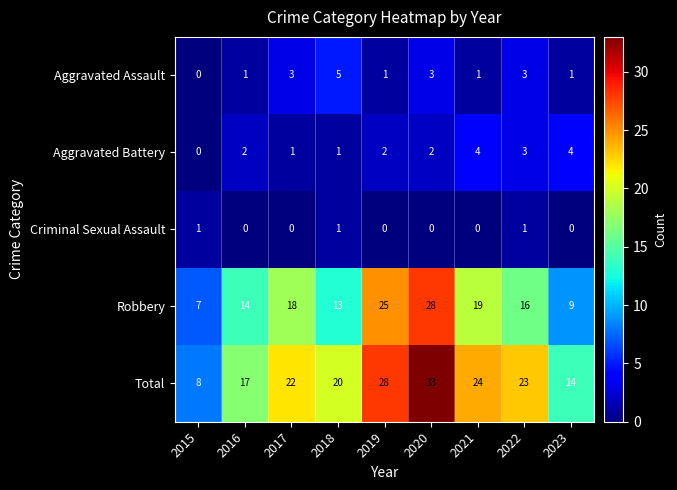

Which series has the largest total across all categories?

Total